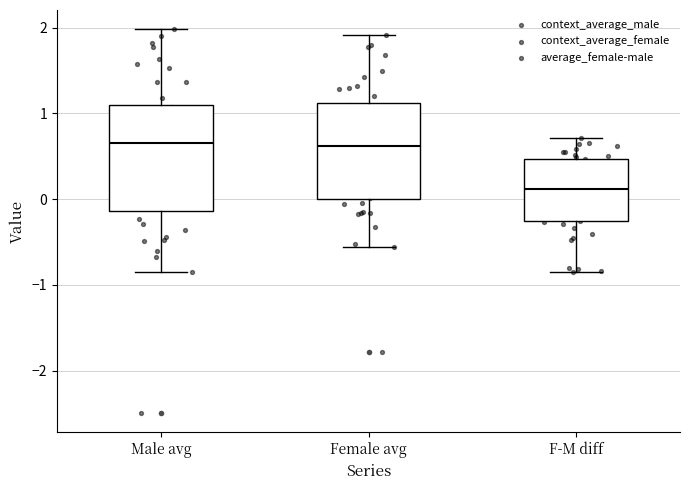

Comparing the boxes themselves (not the whiskers), which one is the tallest?

Male avg